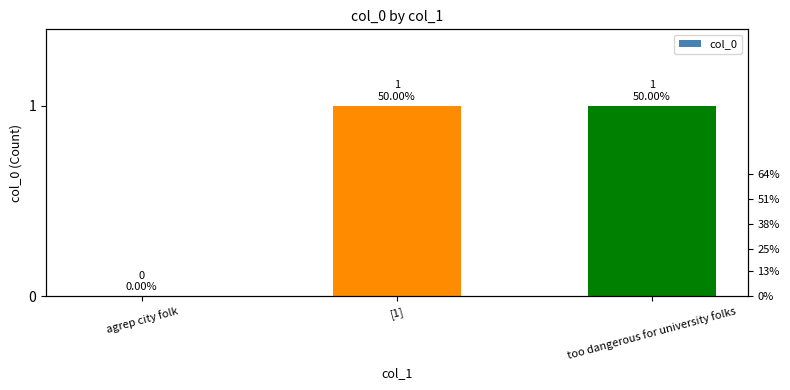

Does the chart contain any negative values?

No